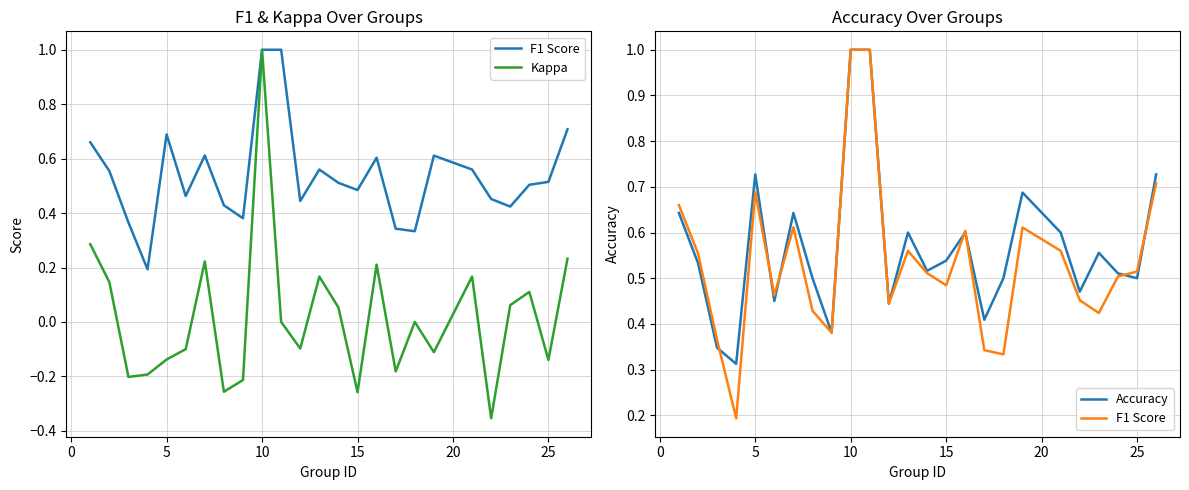

How many interior local valleys does the Accuracy series have?

8